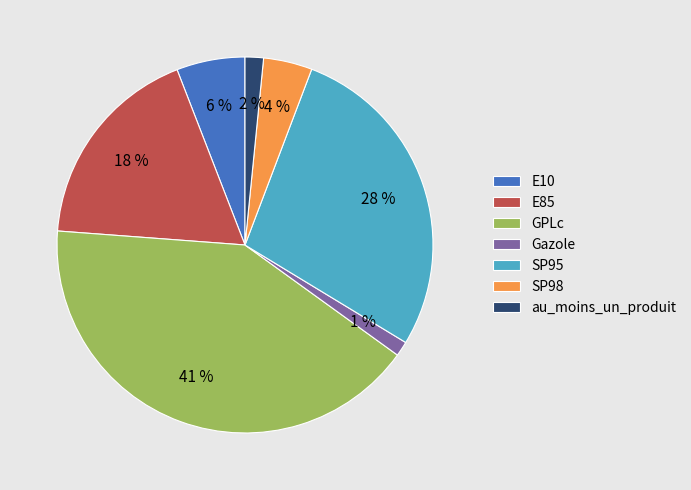

Do GPLc and au_moins_un_produit together represent more than half of the pie?

No